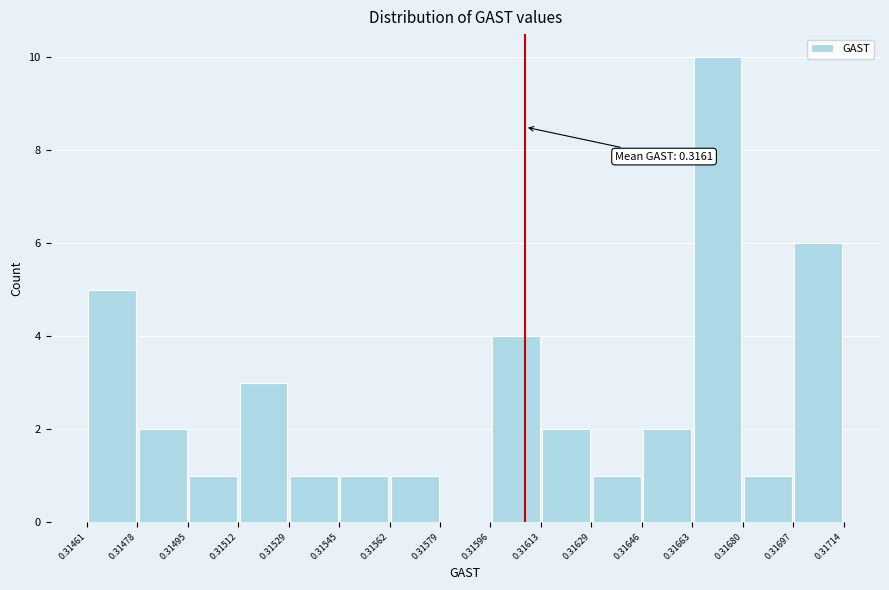

Which range on the x-axis has the tallest bar?

0.31663 to 0.31680